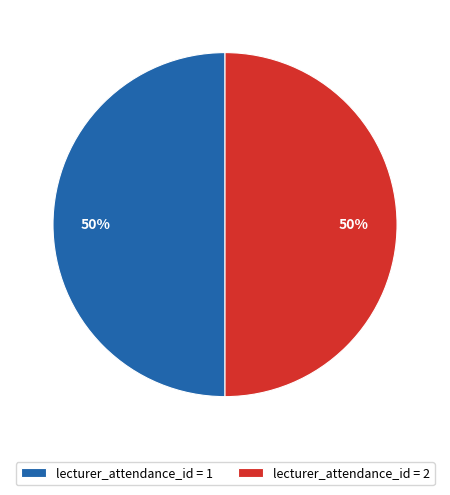

Is it true that lecturer_attendance_id = 2 is 39% of the pie?

False